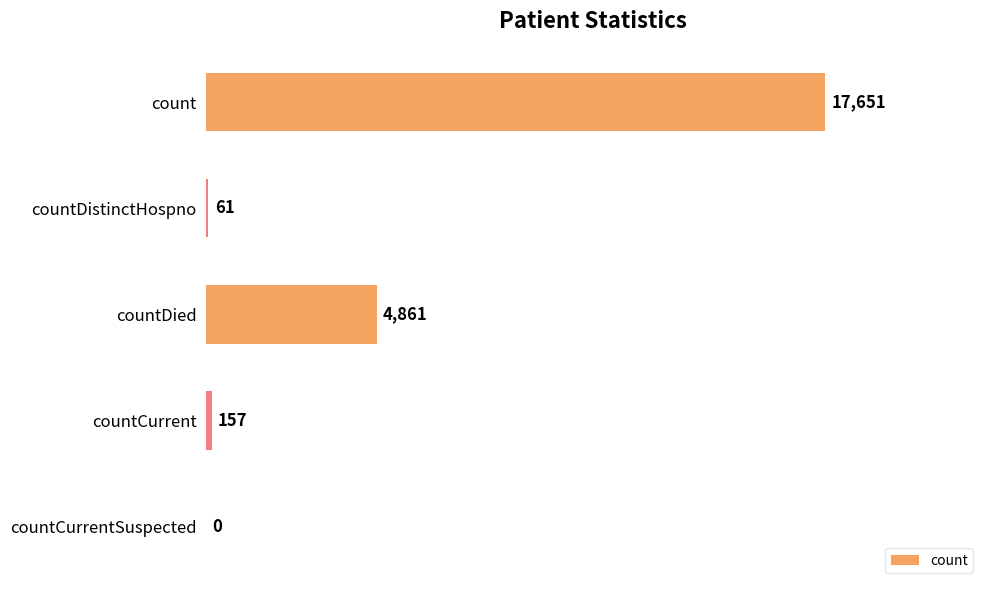

What is the greatest value displayed?

17651